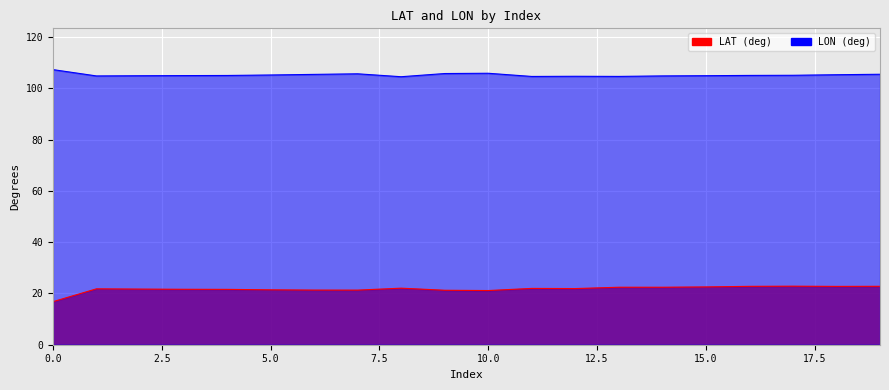

True or false: LAT (deg) has a value of 22.5 at 15.

True